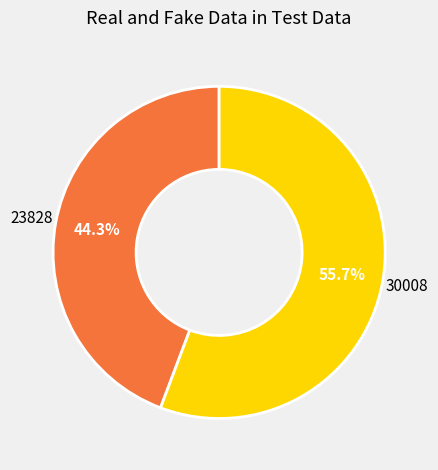

Does any single category account for the majority?

Yes